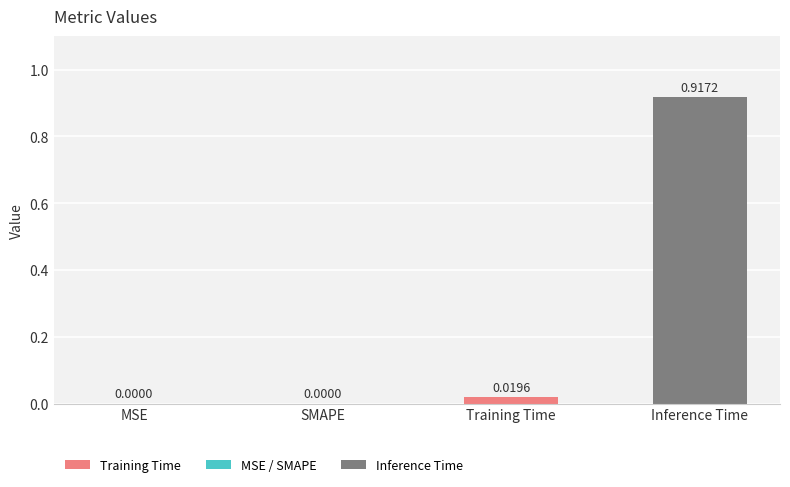

Between SMAPE and Inference Time, which is larger?

Inference Time